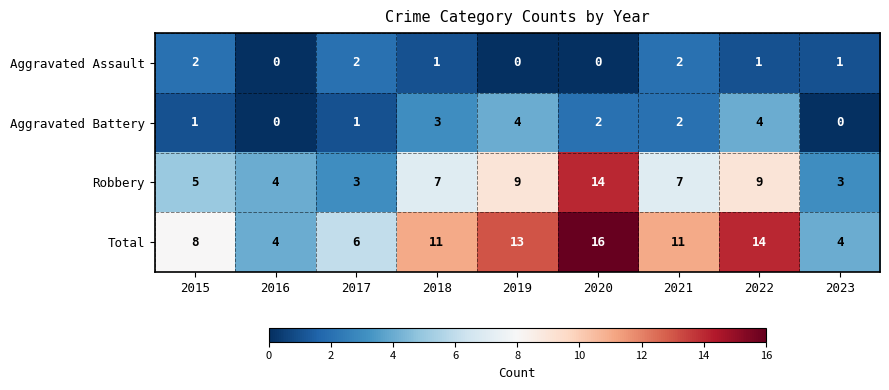

What is the total value across all series at 2015?

16